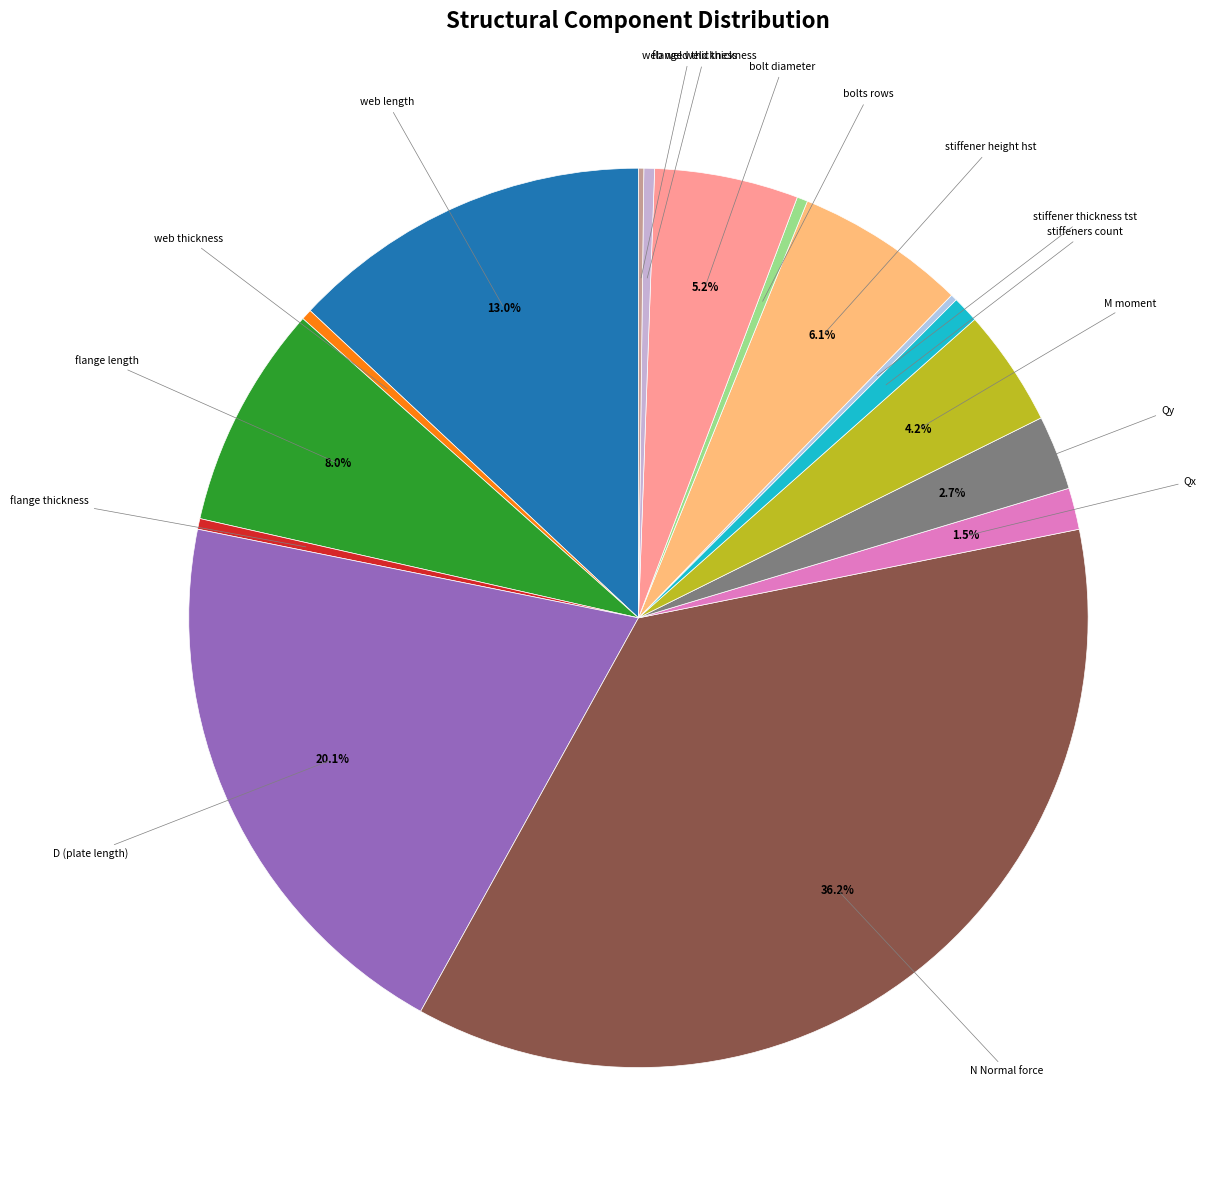

What is the largest slice in the pie chart?

N Normal force